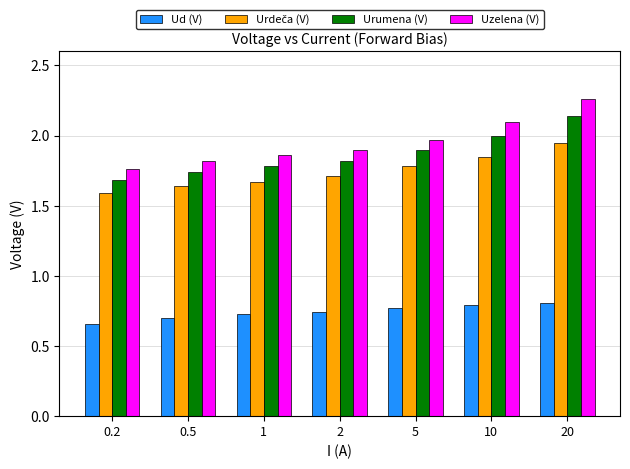

Which series has the largest total across all categories?

Uzelena (V)